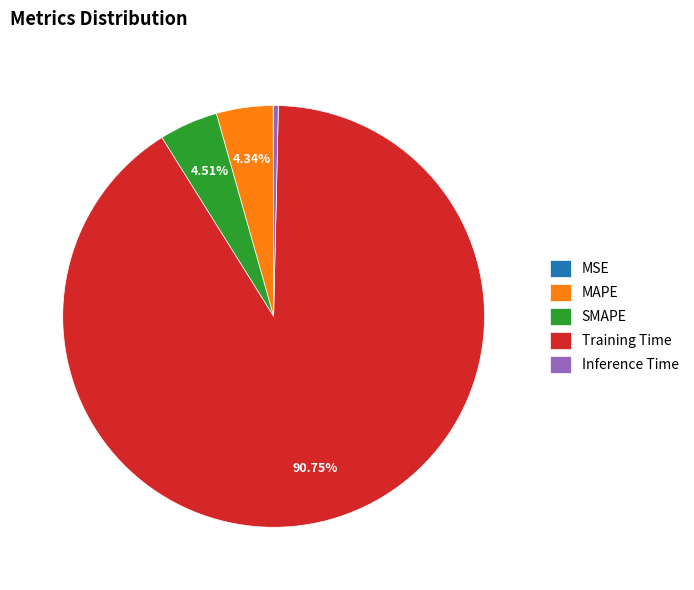

To the nearest percent, what percentage of the pie is Training Time?

91%